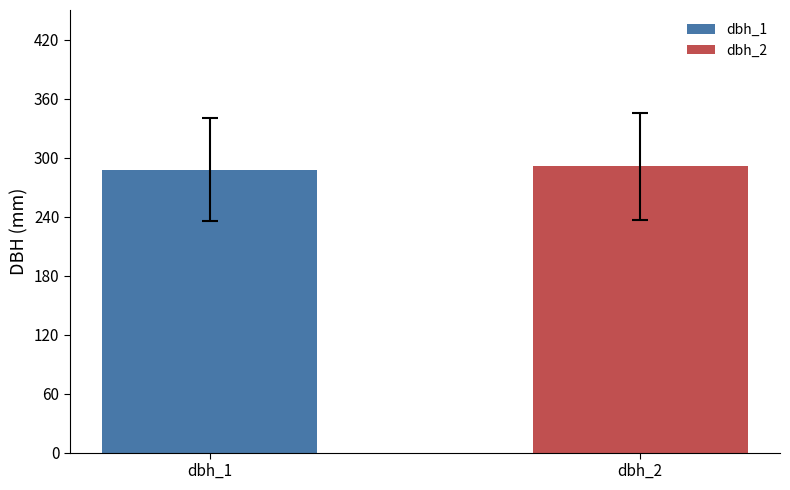

What is the smallest value displayed?

287.6